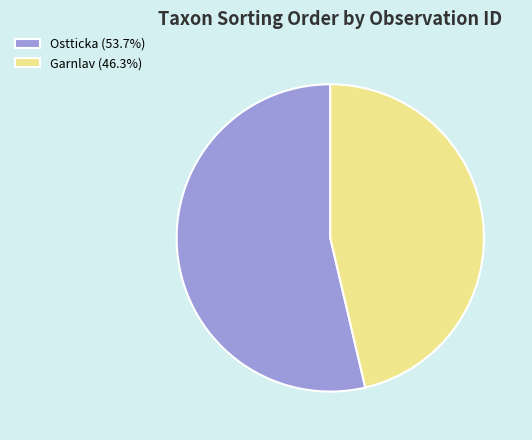

Is the sum of Garnlav (46.3%) and Ostticka (53.7%) greater than half?

Yes